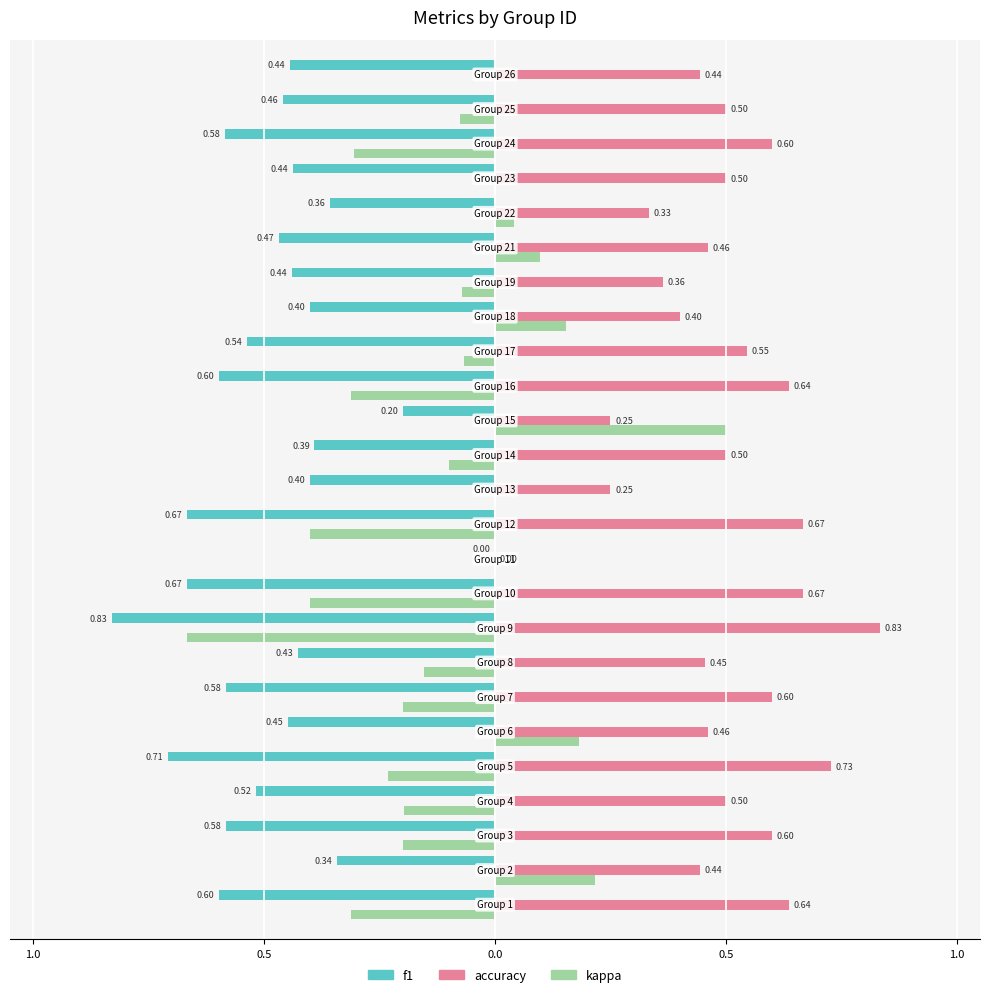

How many bars are there in total?

75